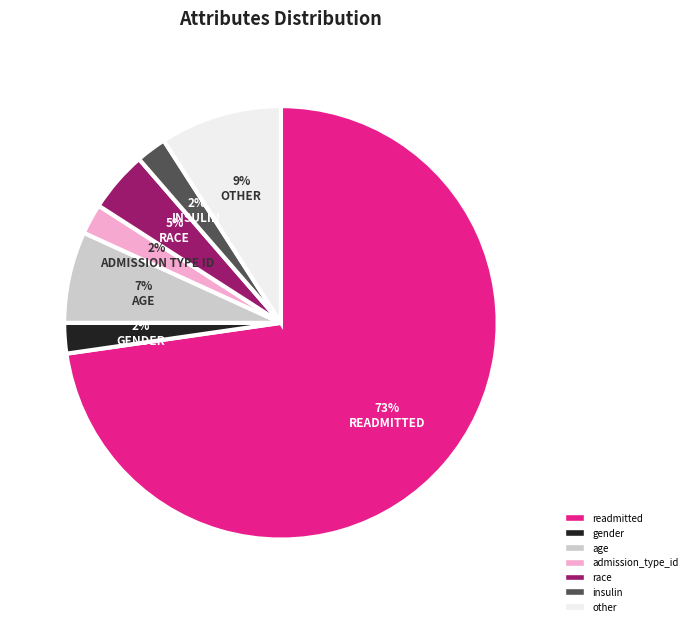

What is the largest slice in the pie chart?

readmitted